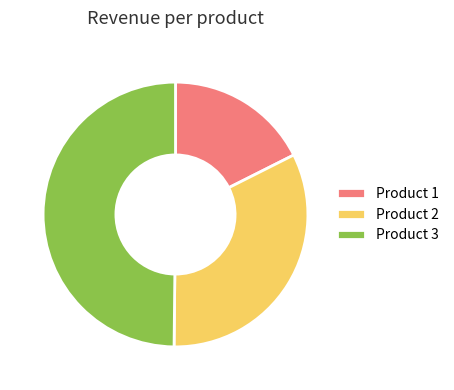

Which has a higher value, Product 3 or Product 1?

Product 3